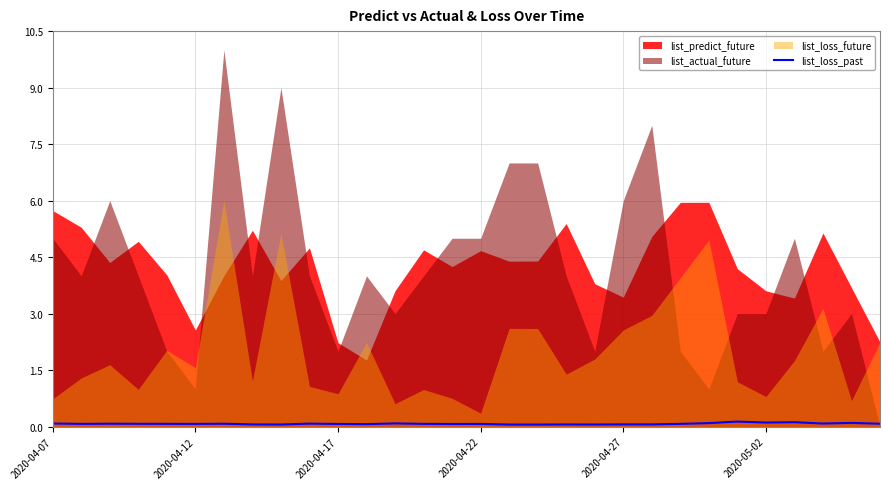

Where is the data nearest to the value 0?

17